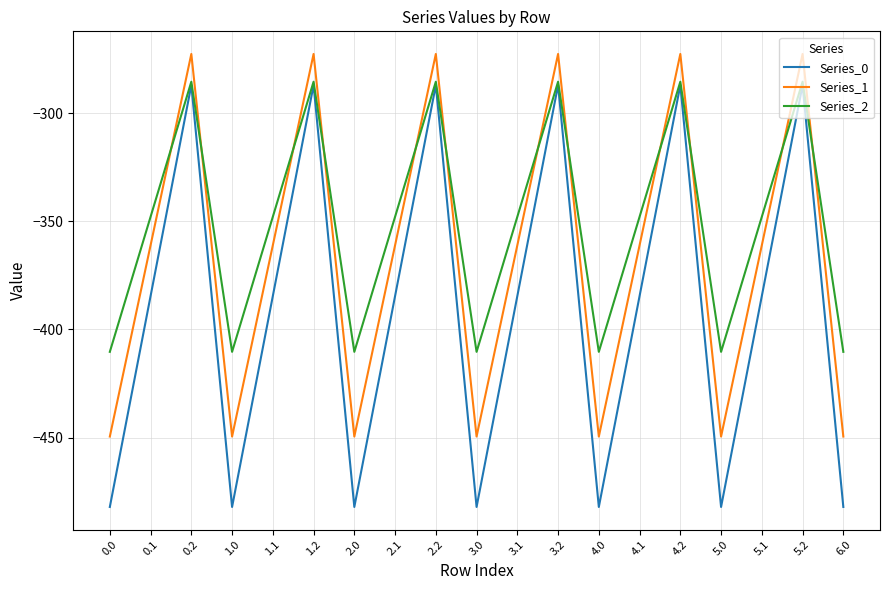

Which series changed the most between 0.1 and 5.2?

Series_0